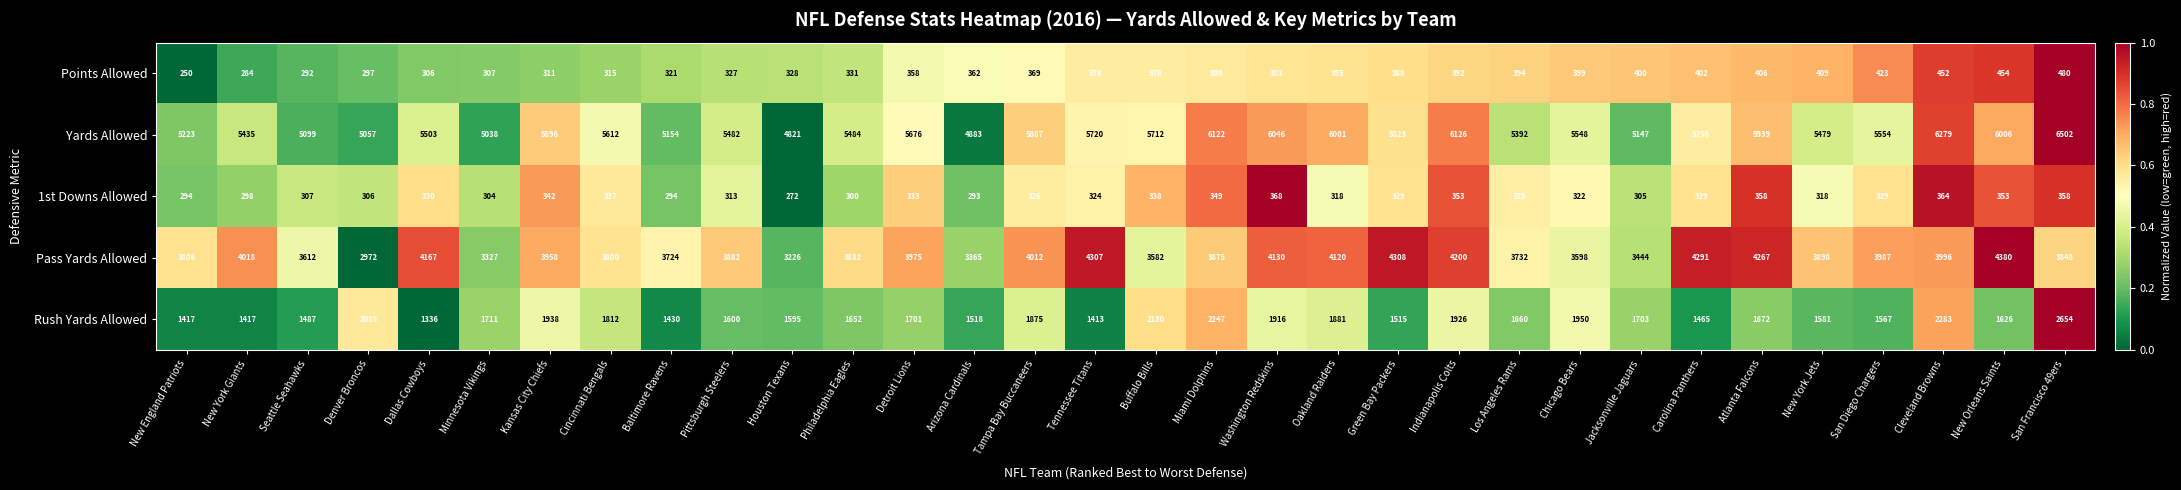

What is the difference between the highest and lowest values at San Diego Chargers?

5225